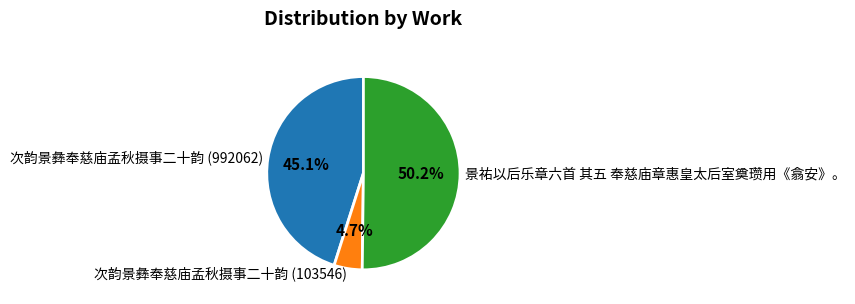

Which slice represents more than half of the pie?

景祐以后乐章六首 其五 奉慈庙章惠皇太后室奠瓒用《翕安》。